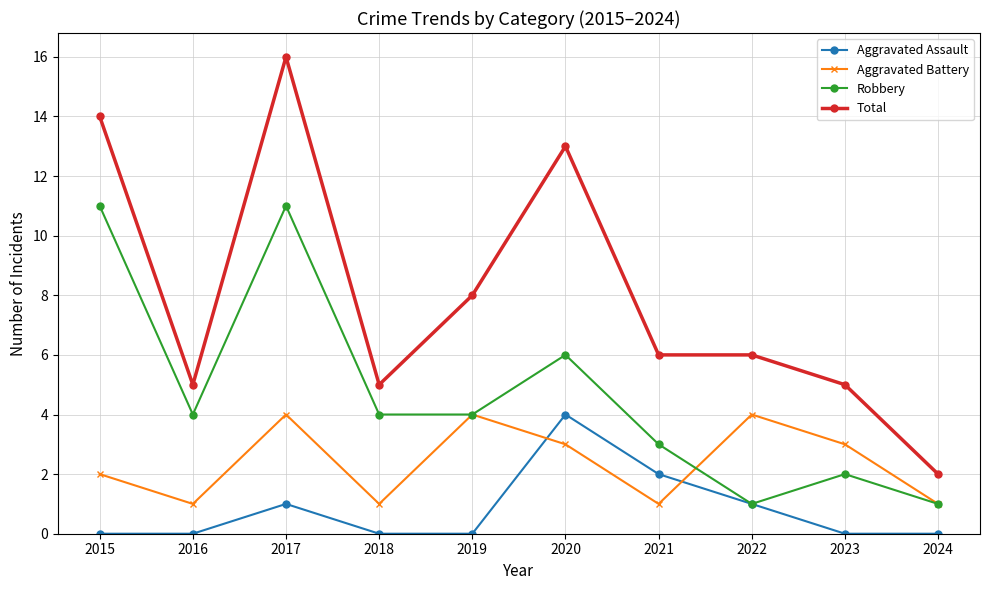

Reading right to left, extract all data points from this chart.

Aggravated Assault: 0	0	1	2	4	0	0	1	0	0
Aggravated Battery: 1	3	4	1	3	4	1	4	1	2
Robbery: 1	2	1	3	6	4	4	11	4	11
Total: 2	5	6	6	13	8	5	16	5	14